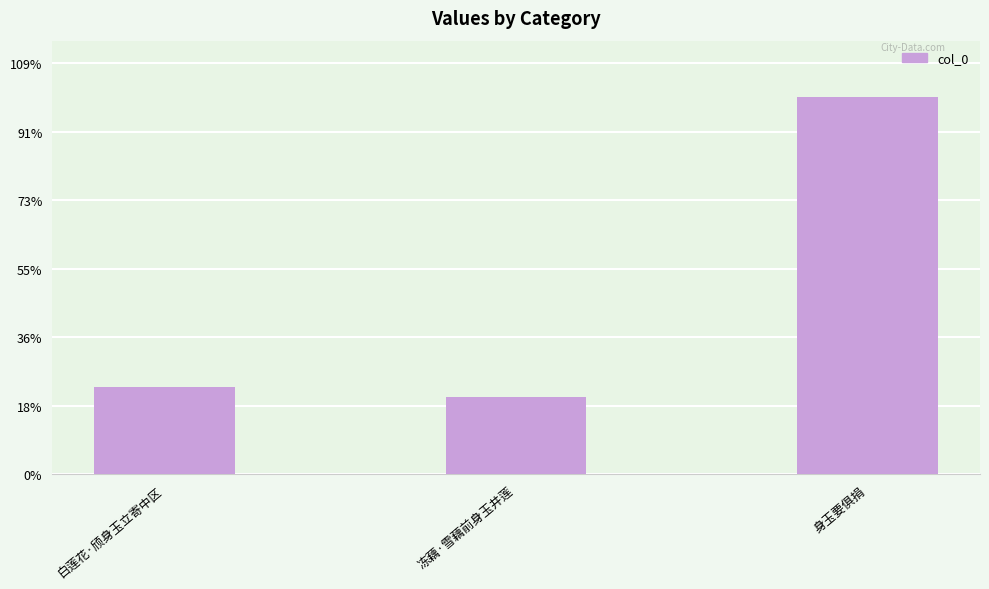

What is the minimum value shown in the chart?

225208